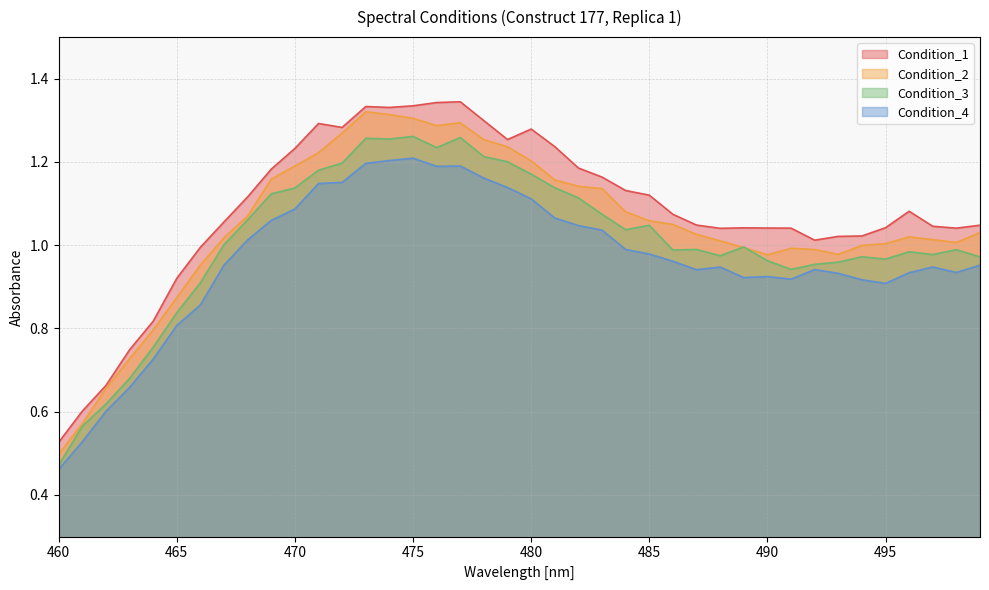

What is the difference between the maximum and minimum values in the Condition_4 series?

0.7